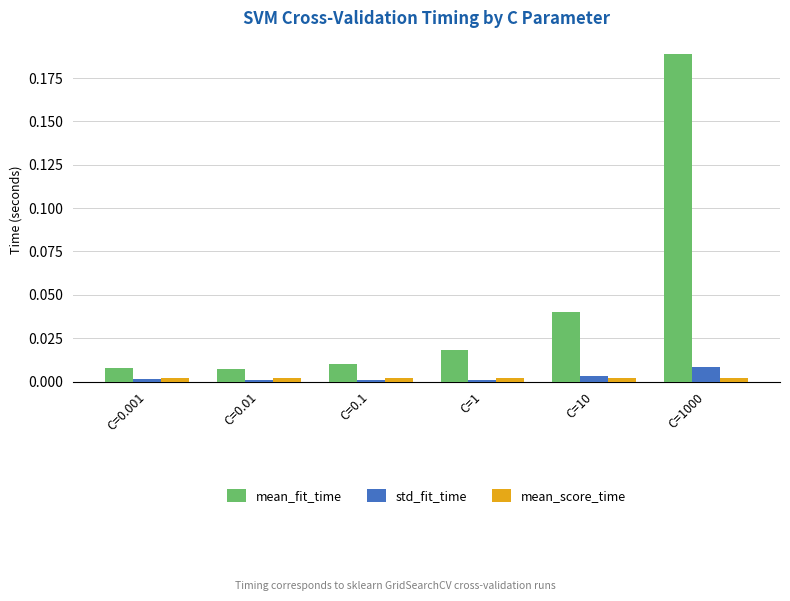

What position from the left is C=0.001?

1